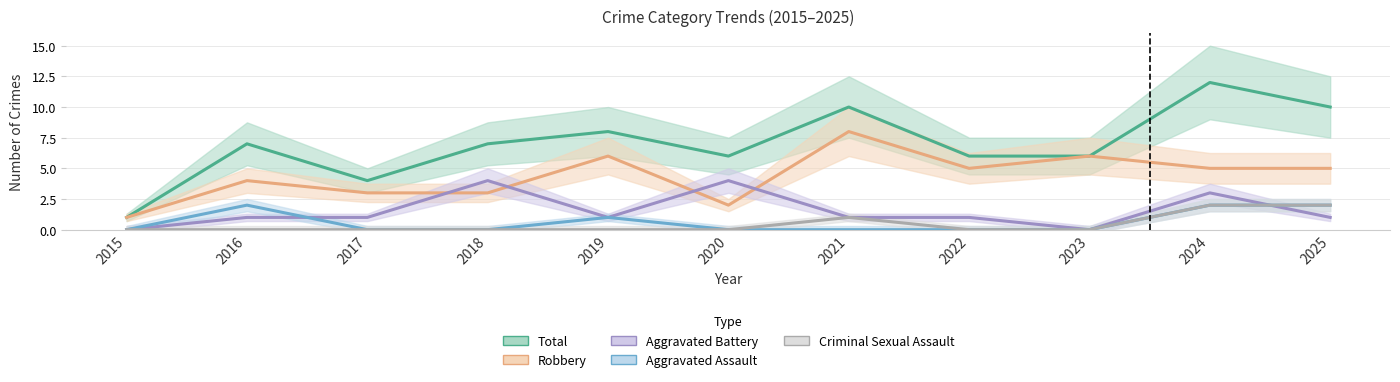

What is the sum of the Robbery values at 2017 and 2023?

9